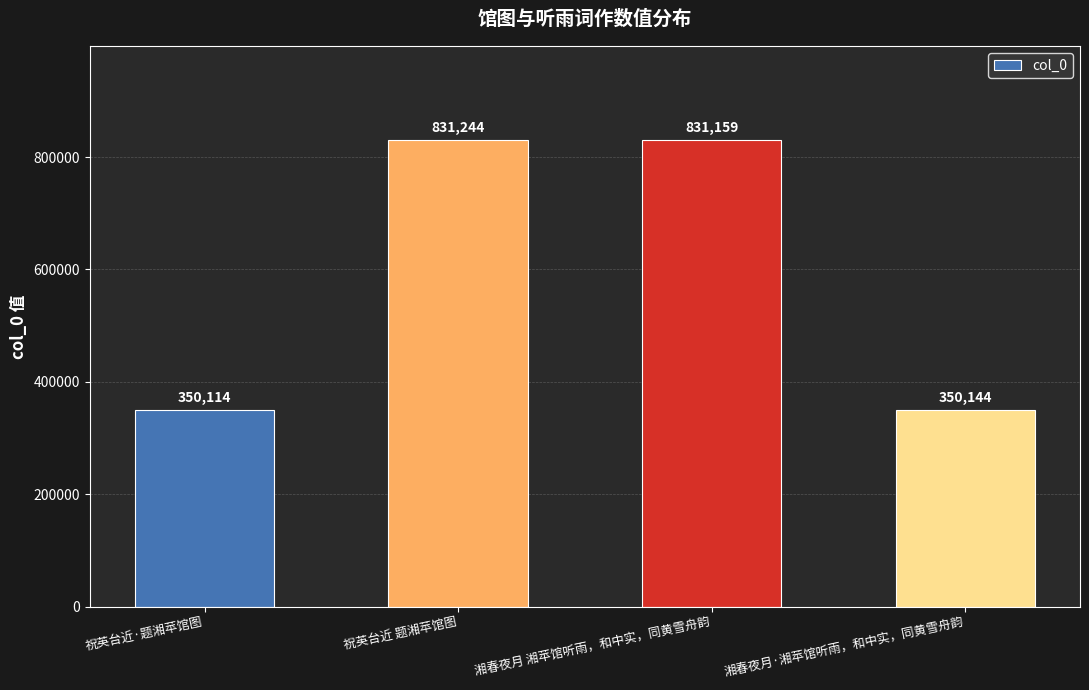

Between 湘春夜月 湘苹馆听雨，和中实，同黄雪舟韵 and 祝英台近·题湘苹馆图, which is larger?

湘春夜月 湘苹馆听雨，和中实，同黄雪舟韵